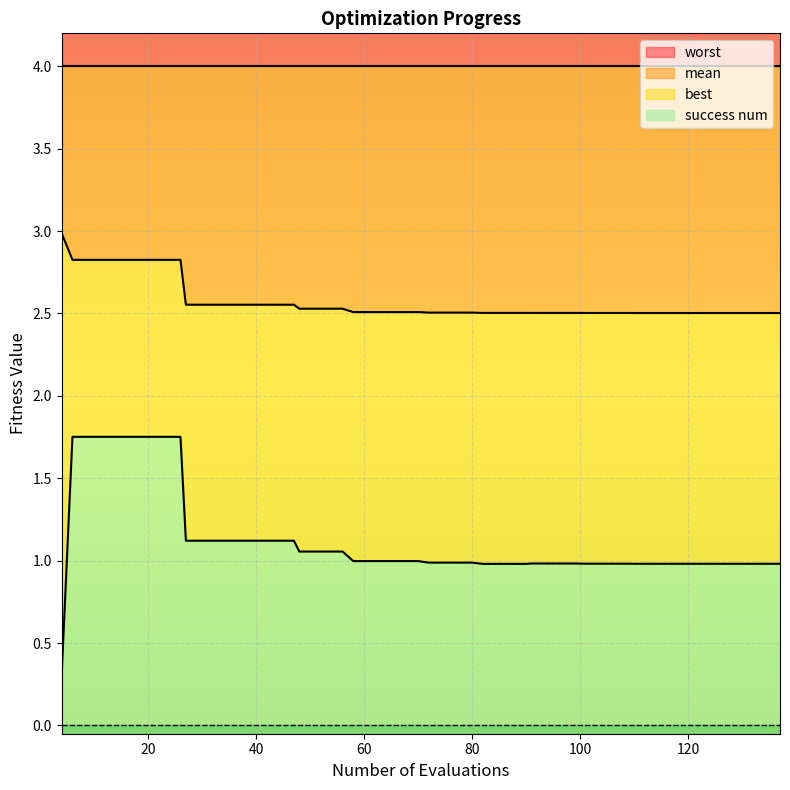

At how many categories does at least one series exceed 2?

40